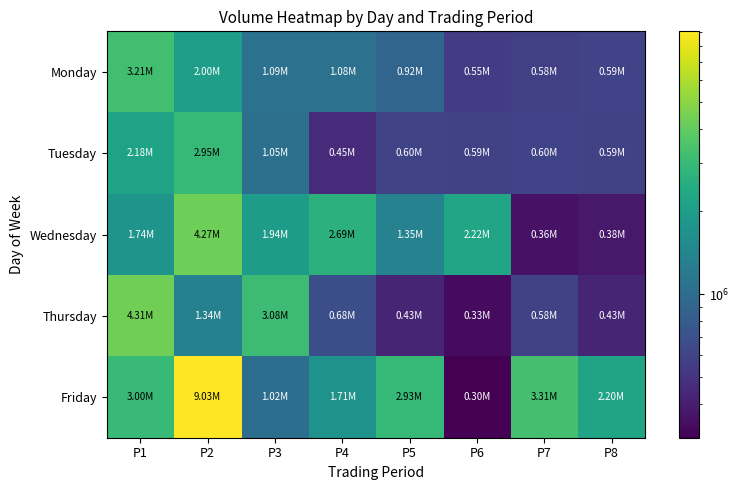

How many categories are shown in the chart?

8